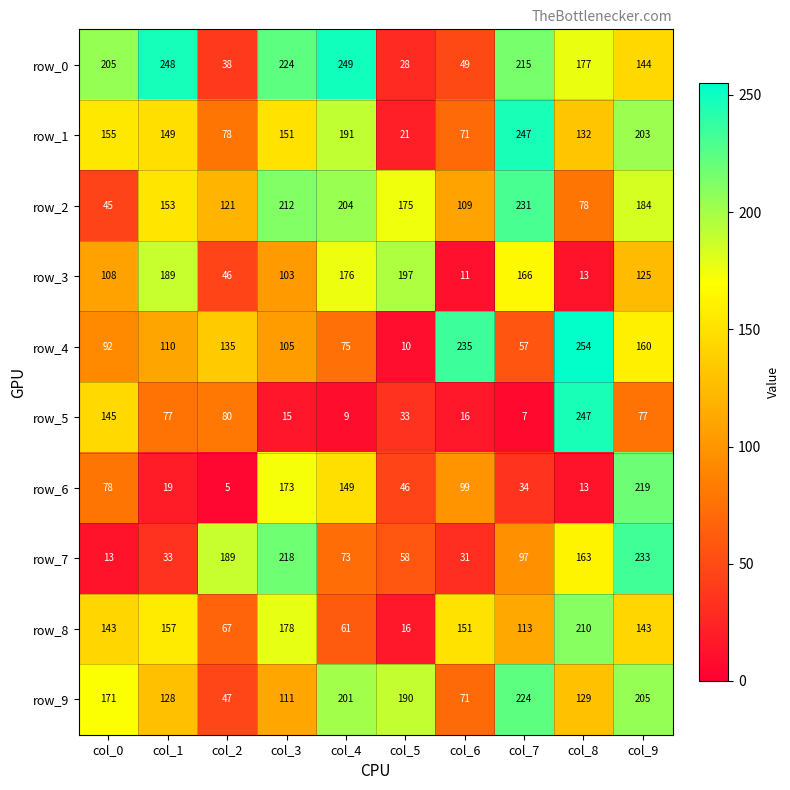

The row_1 series shows 191 at col_4. True or false?

True